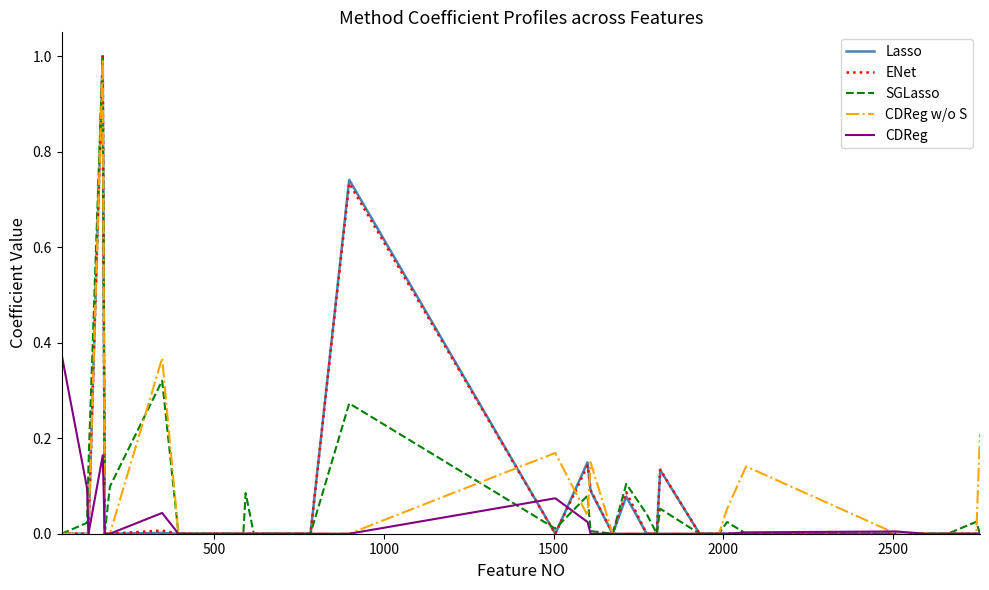

What is the greatest value displayed?

1.0